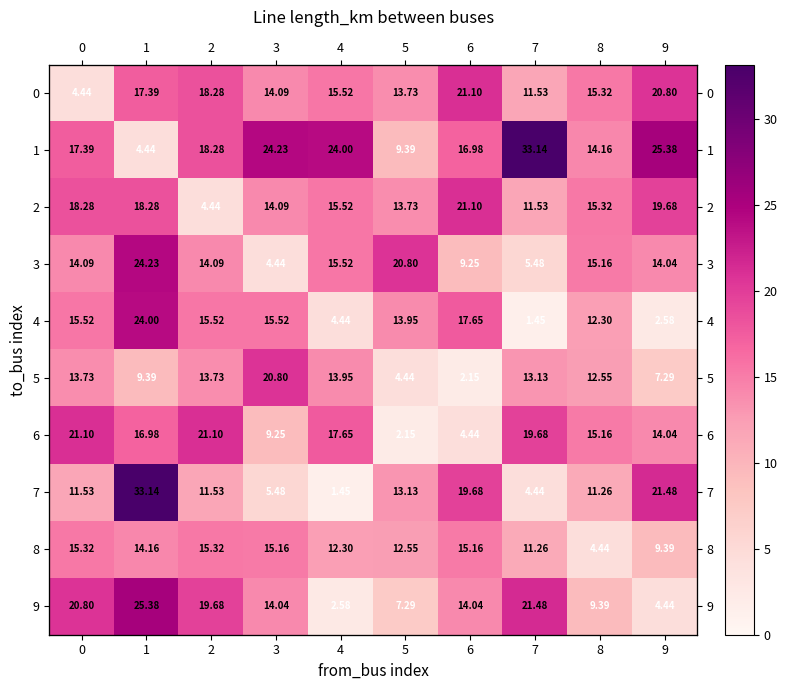

What is the approximate value of 5 at 2?

13.7